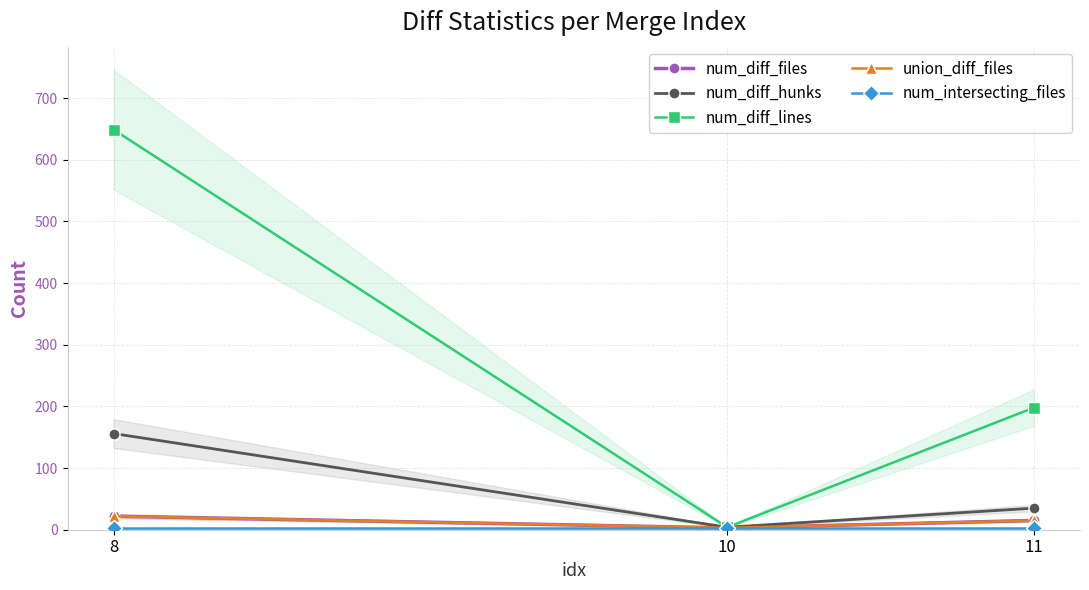

How many values in the union_diff_files series are below 15?

1